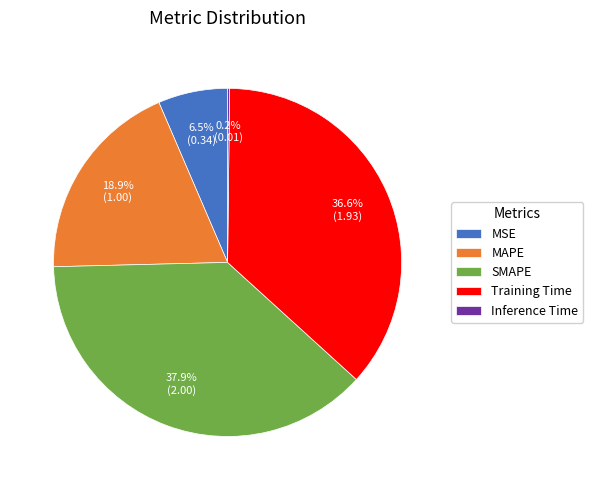

What is the ratio of the value at SMAPE to the value at Training Time?

1.0